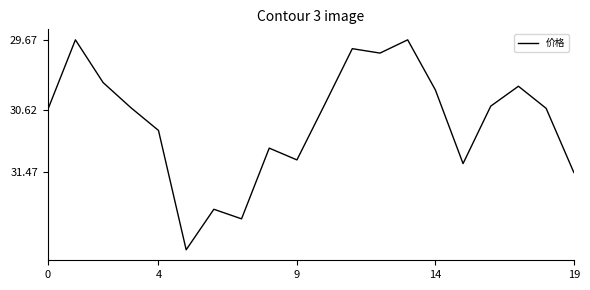

What is the difference between the maximum and minimum values?

2.9